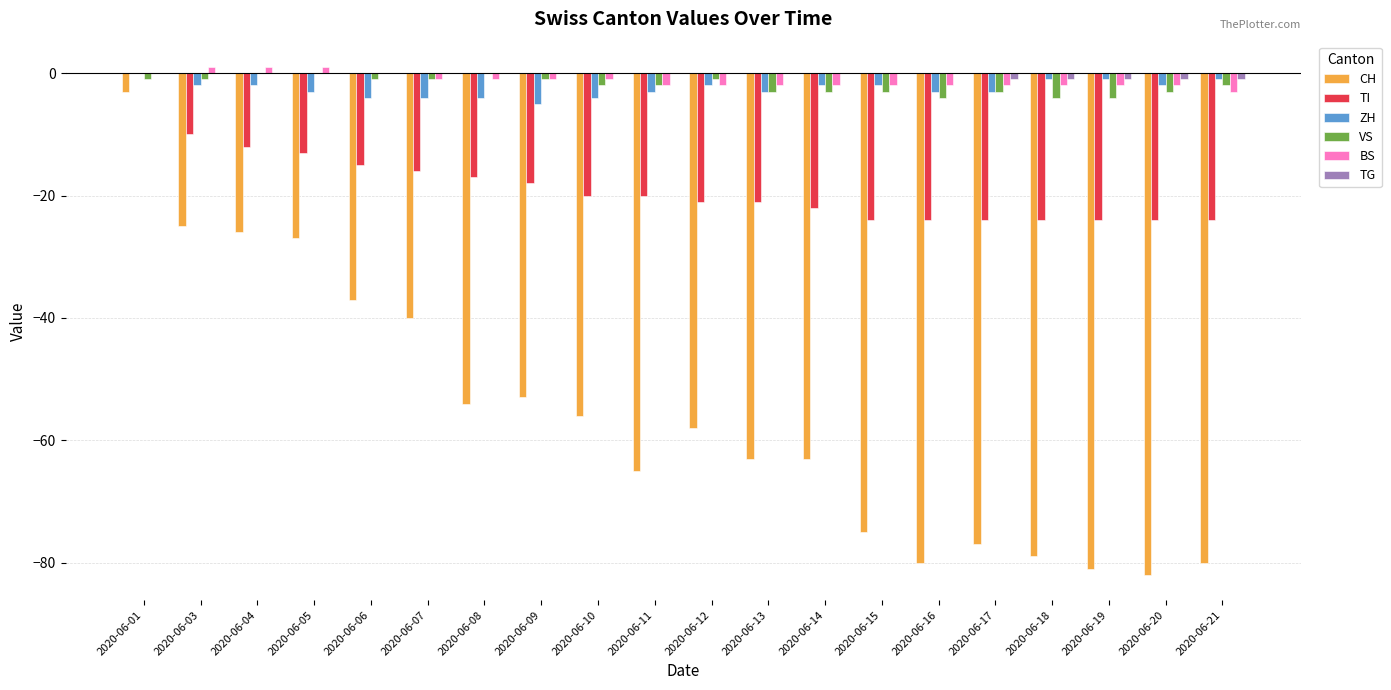

Which series changed the most between 2020-06-04 and 2020-06-17?

CH